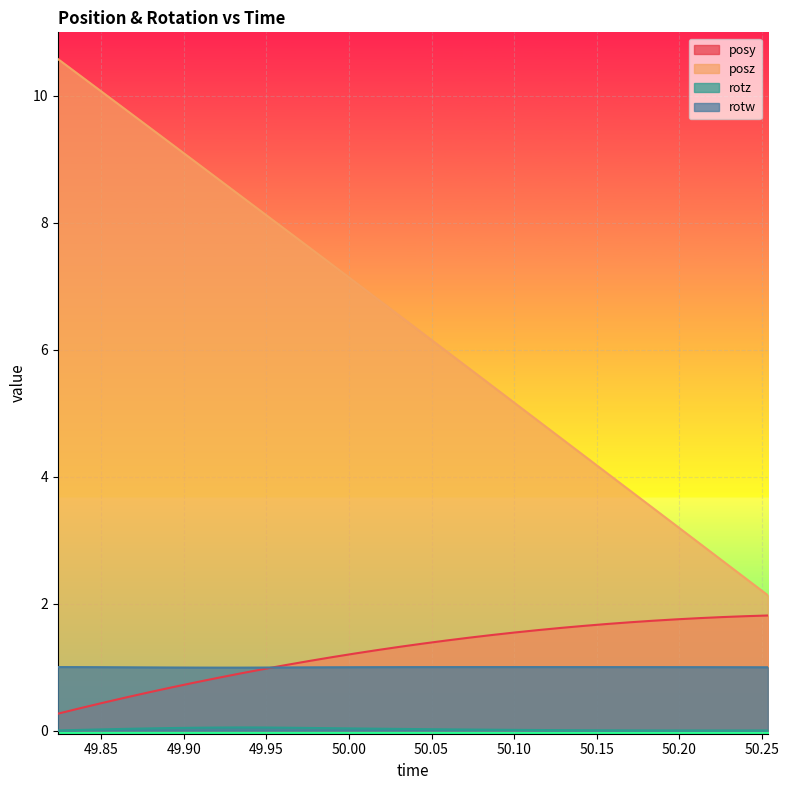

What is the difference between the second highest and minimum values in the posy series?

1.5